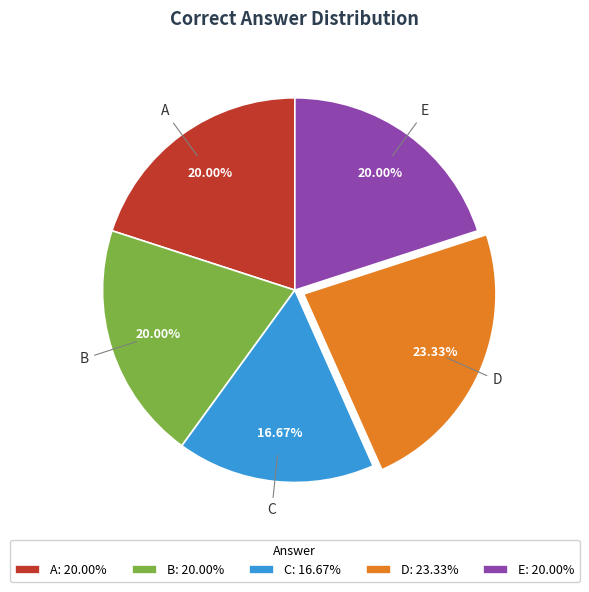

How many segments does this pie chart have?

5